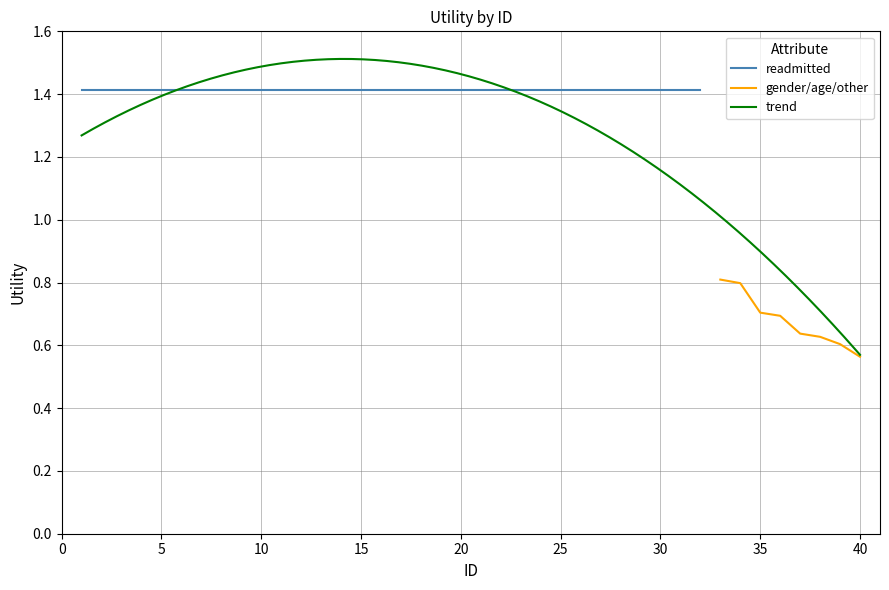

What is the maximum value for gender/age/other?

0.8